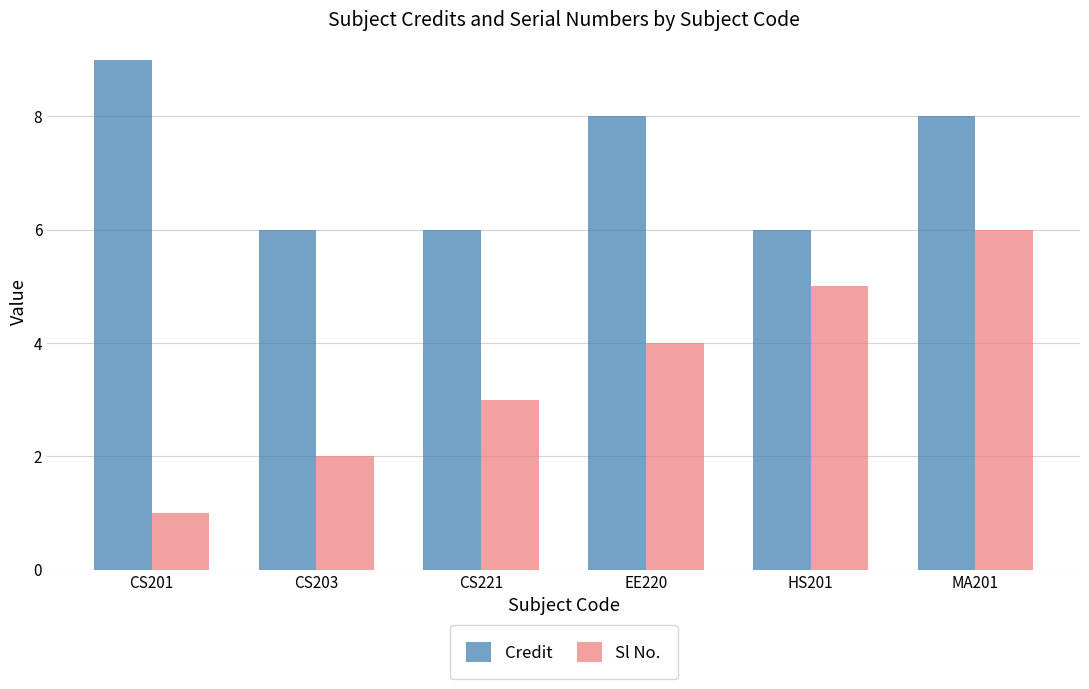

At MA201, list the series in order from largest to smallest.

Credit, Sl No.